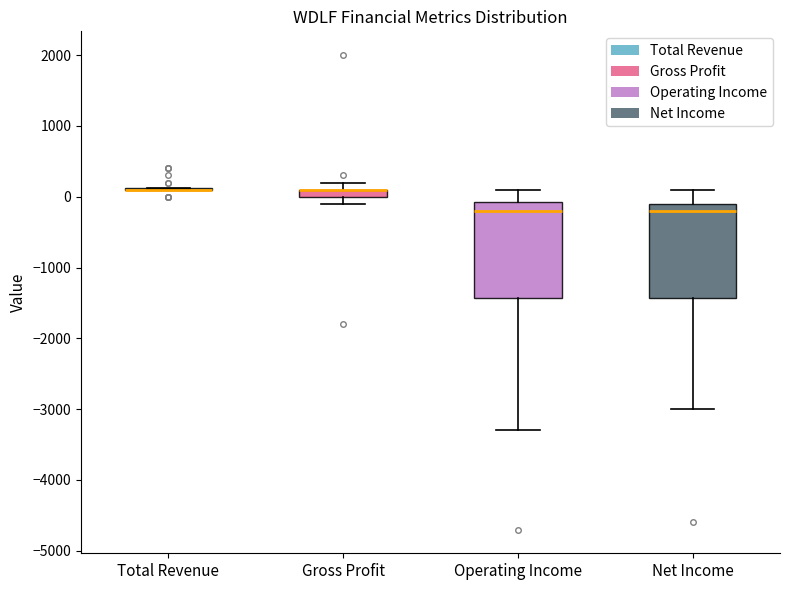

Where does the lower whisker of the box for Net Income end on the y-axis? The values are not printed on the chart, so give them approximately, as read against the axis.

-3000